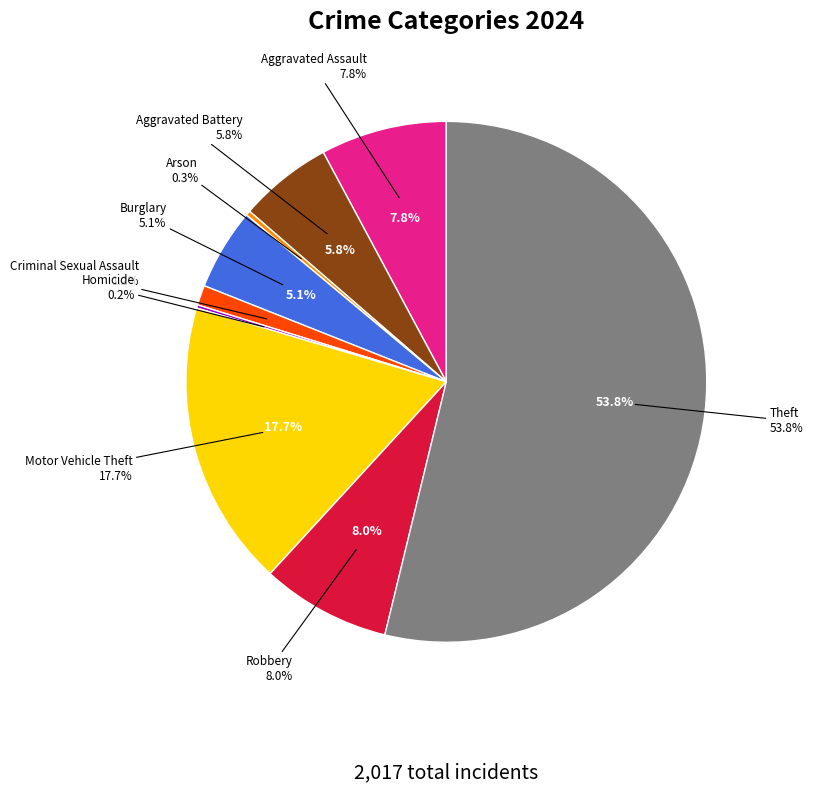

What percentage is NOT represented by Motor Vehicle Theft?

82.3%